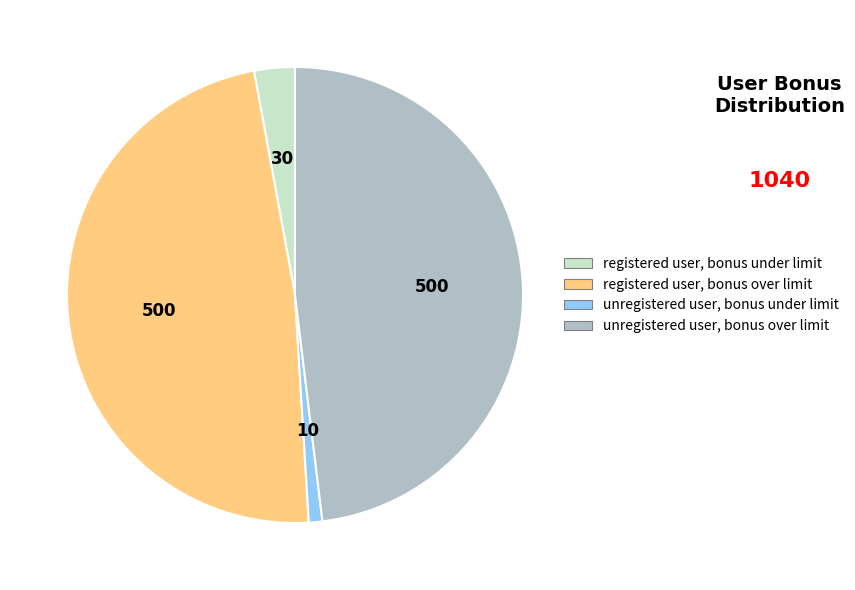

Count the number of slices in the pie.

4